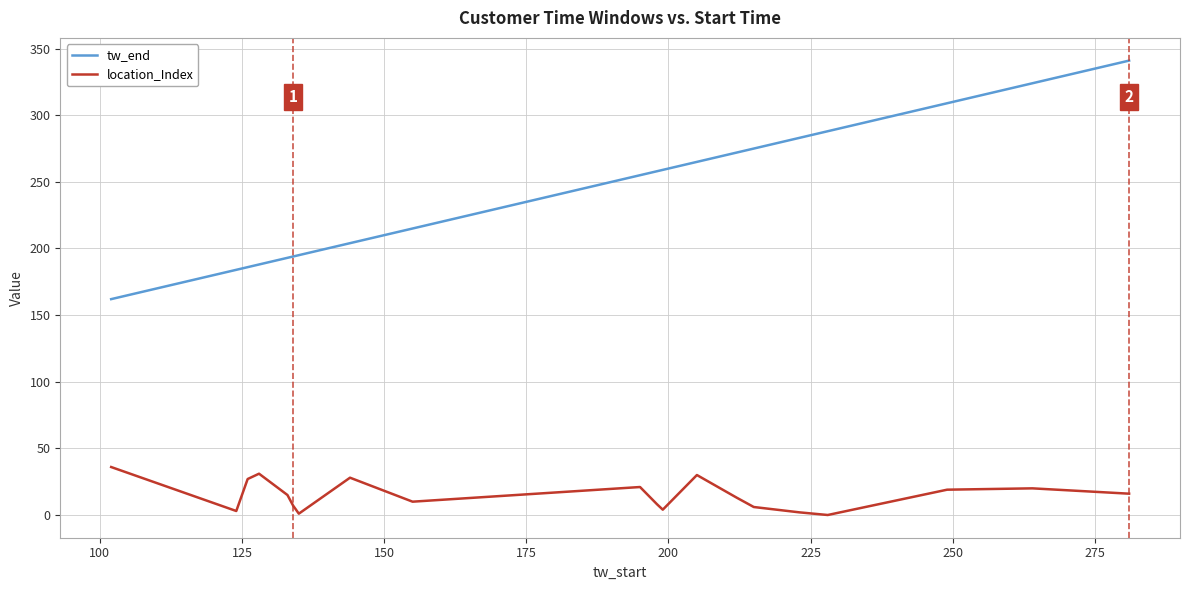

How many lines are shown in the chart?

2